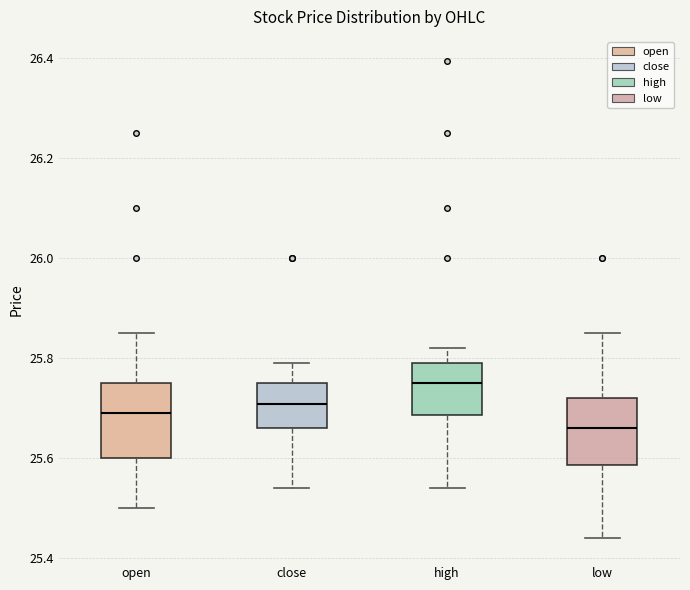

Where does the median line of the box for open sit on the y-axis? The values are not printed on the chart, so give them approximately, as read against the axis.

25.70